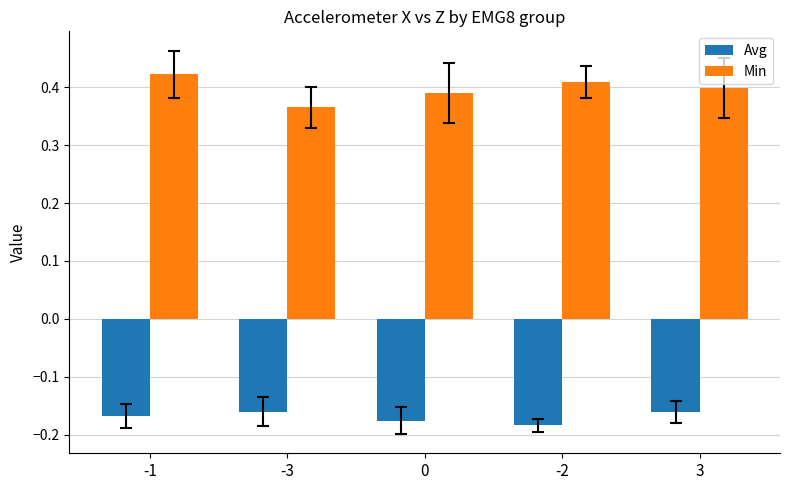

True or false: Min has a value of 0.4 at -2.

True